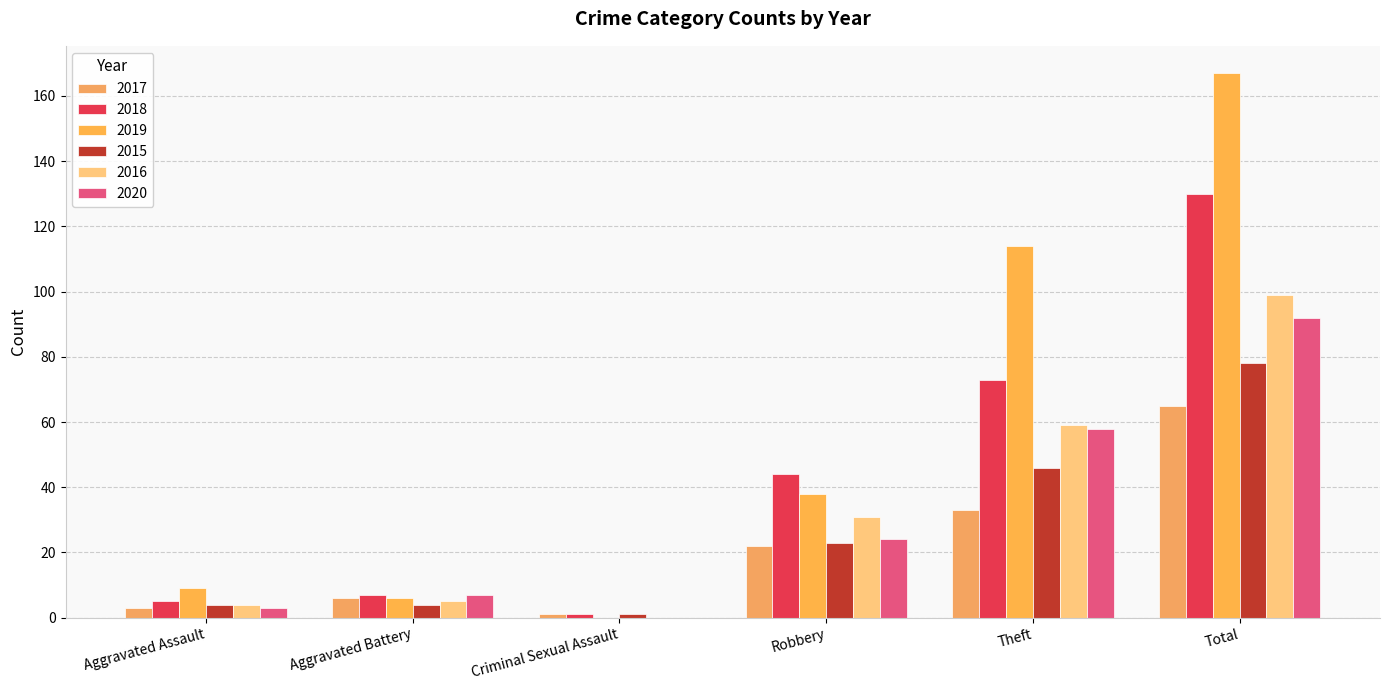

How many positive values does the 2019 series have?

5